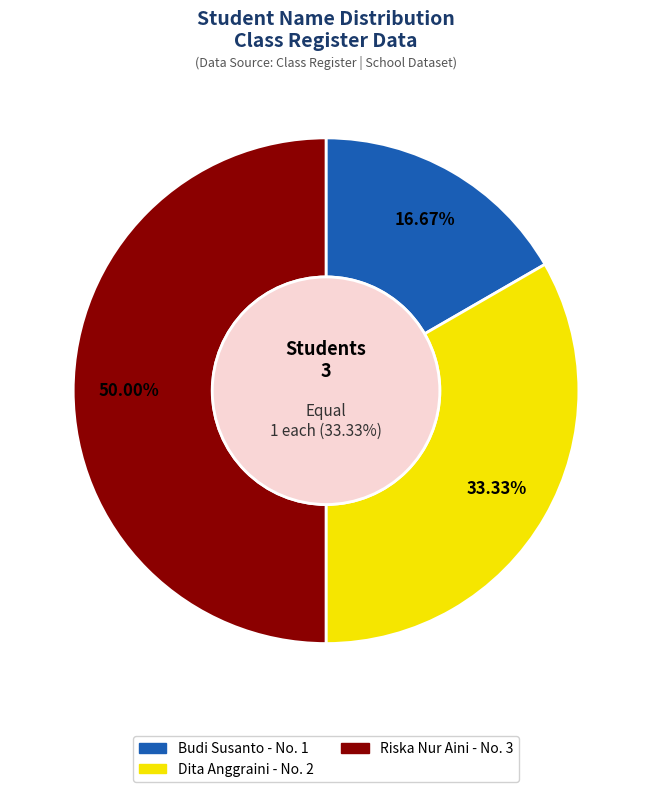

To the nearest percent, what is the difference between the largest and smallest slice percentages?

33%